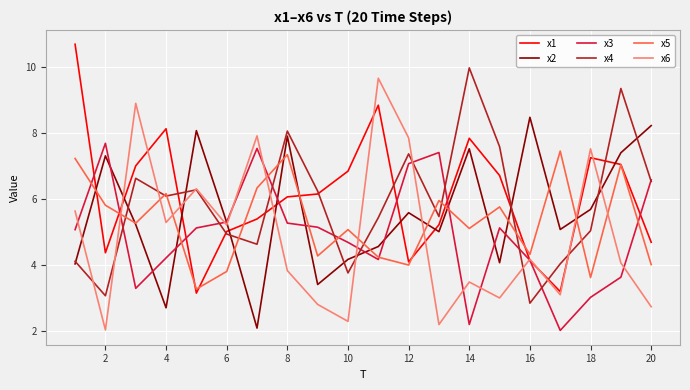

What is the highest value of the x2 series?

8.5